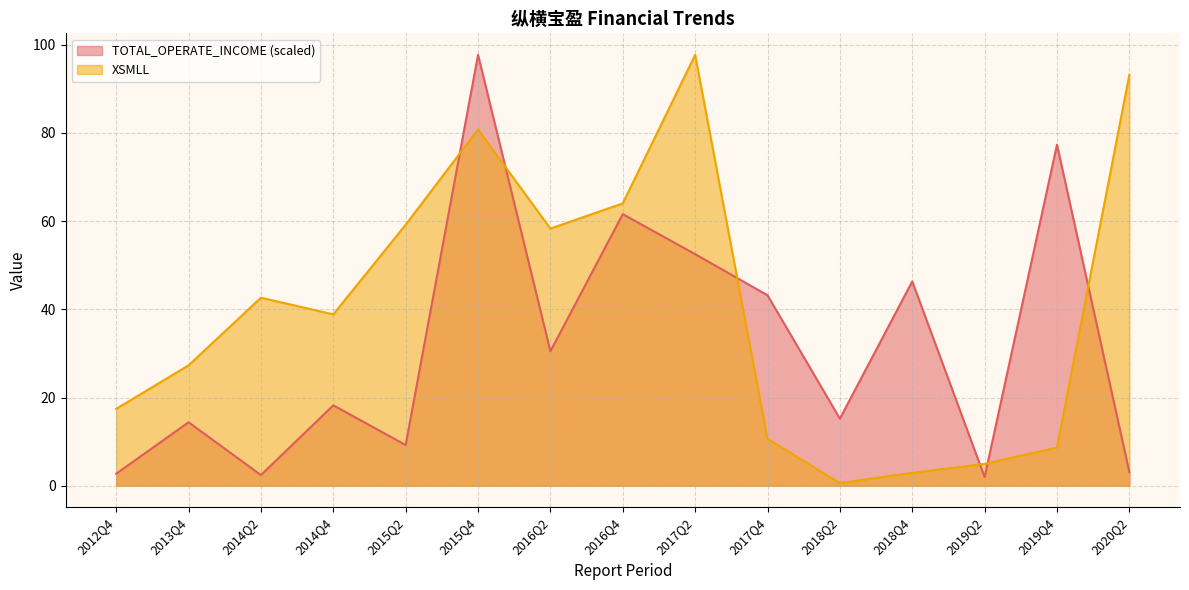

At which label does TOTAL_OPERATE_INCOME reach its peak?

2015Q4